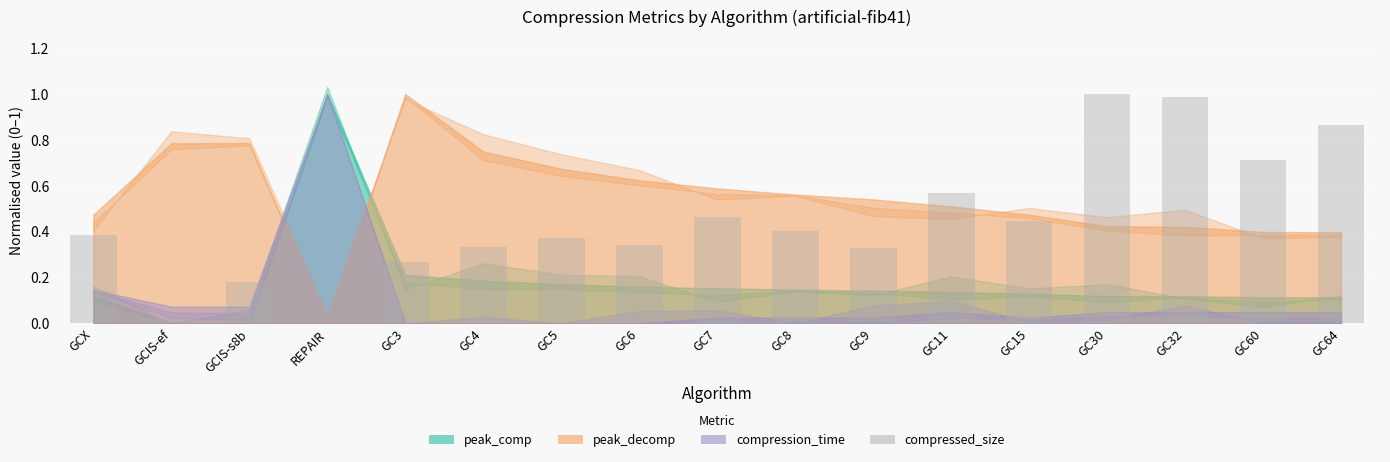

What is the sum of the values at GC11 and GC3?

0.8